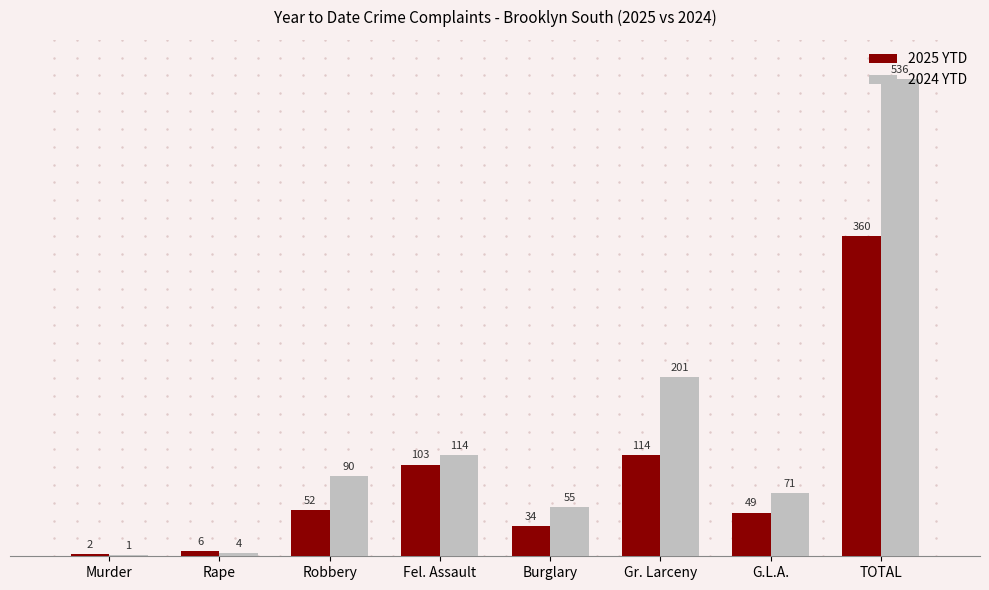

What is the average value of the 2024 YTD series?

134